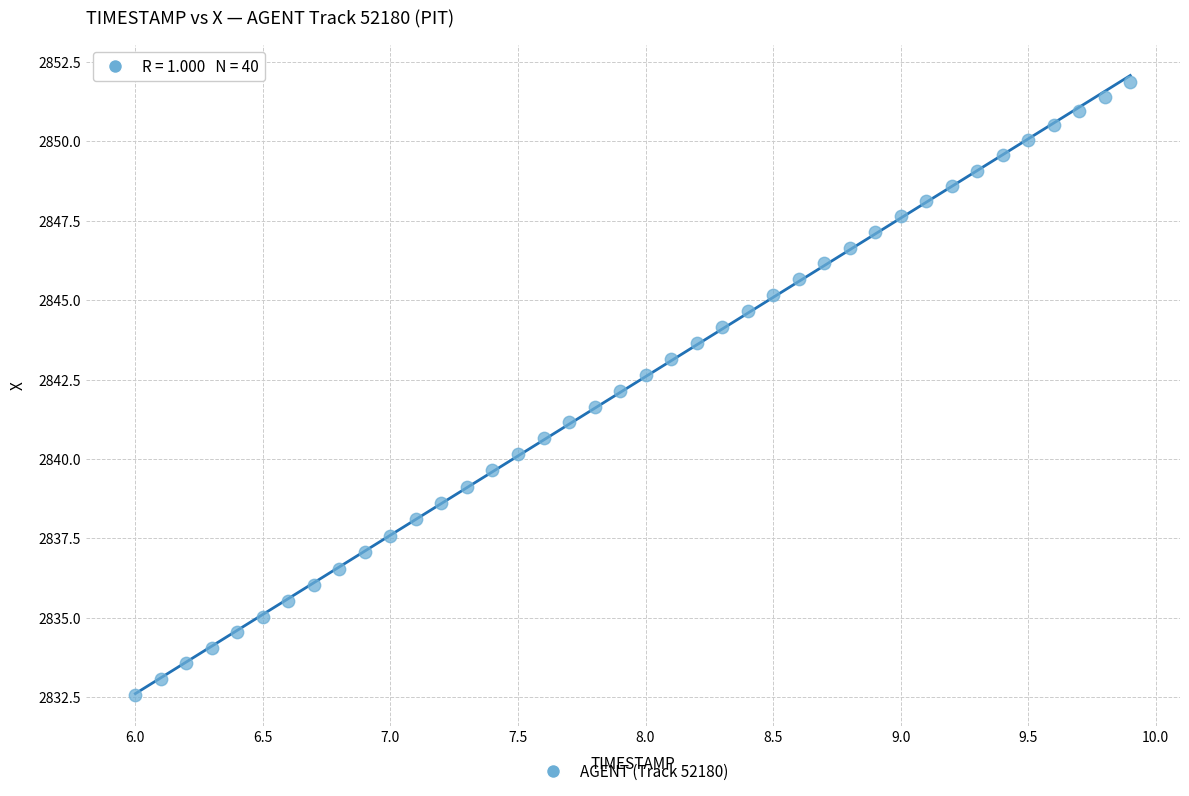

What is the range of Y values (max minus min)?

19.3